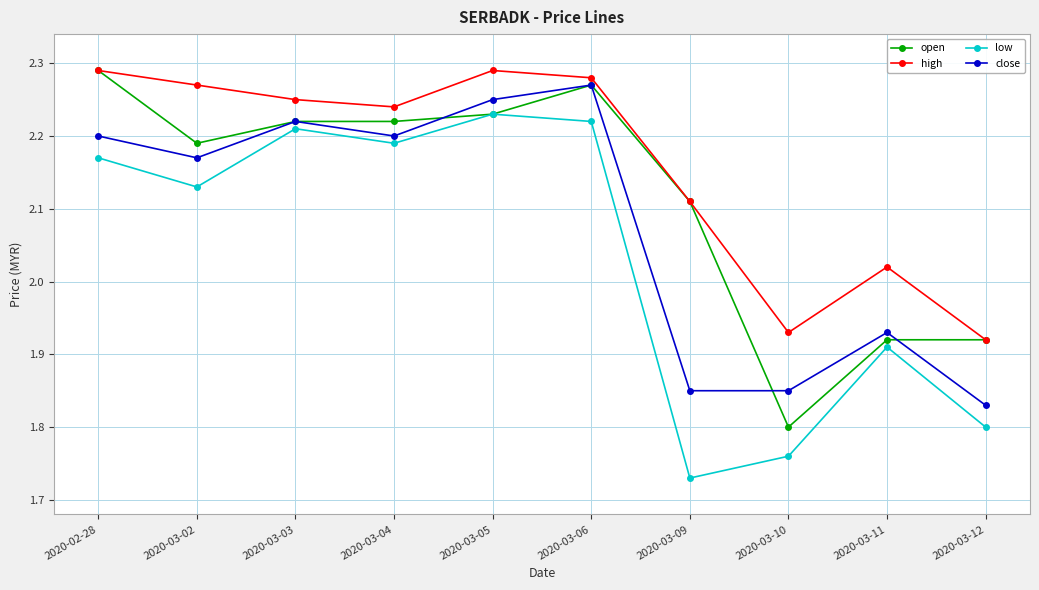

Where does the low series first go above 2?

2020-02-28